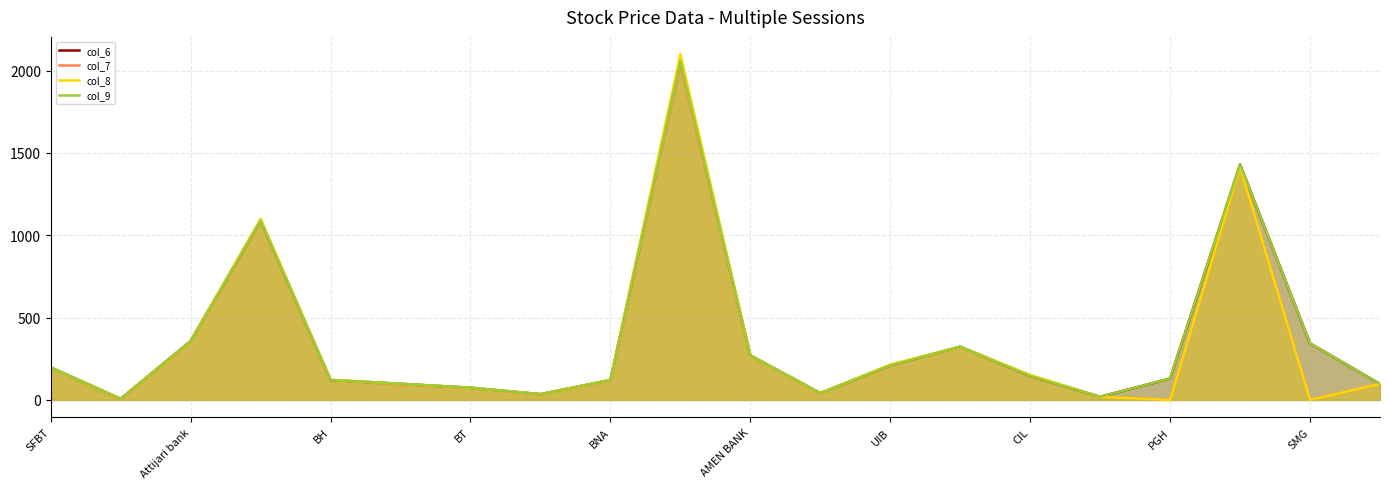

The col_8 series shows 443.1 at AMEN BANK. True or false?

False